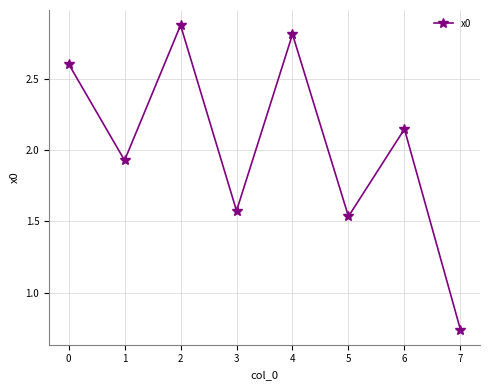

At which category does the chart reach its minimum across all series?

7